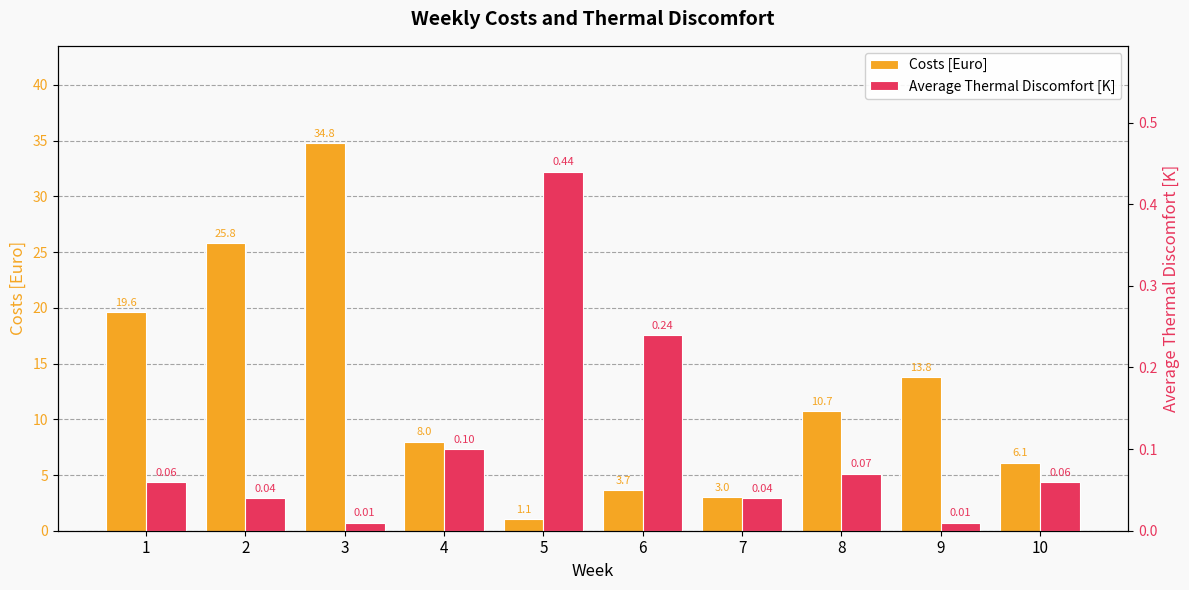

Is it true that Costs [Euro] equals 1.3 at 7?

False